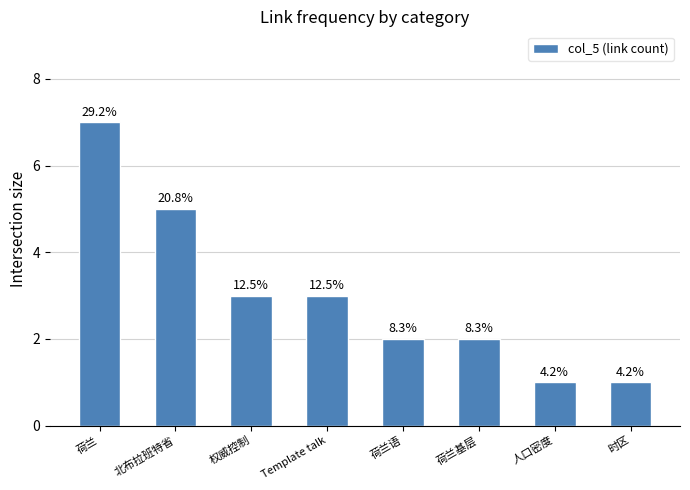

At which label does the data first exceed 3?

荷兰